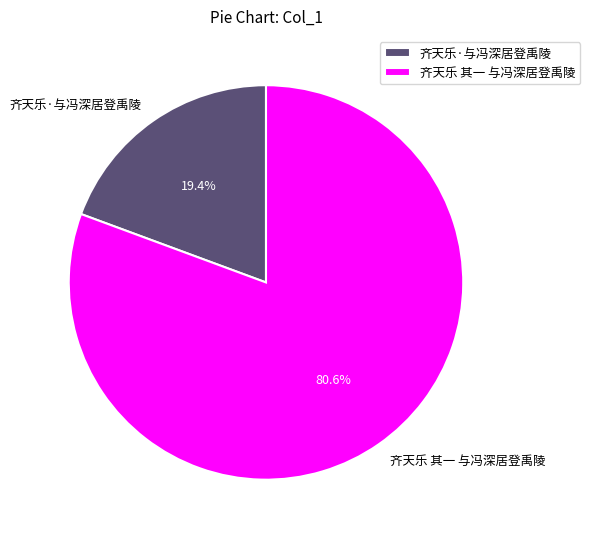

True or false: 齐天乐·与冯深居登禹陵 accounts for 19% of the total.

True